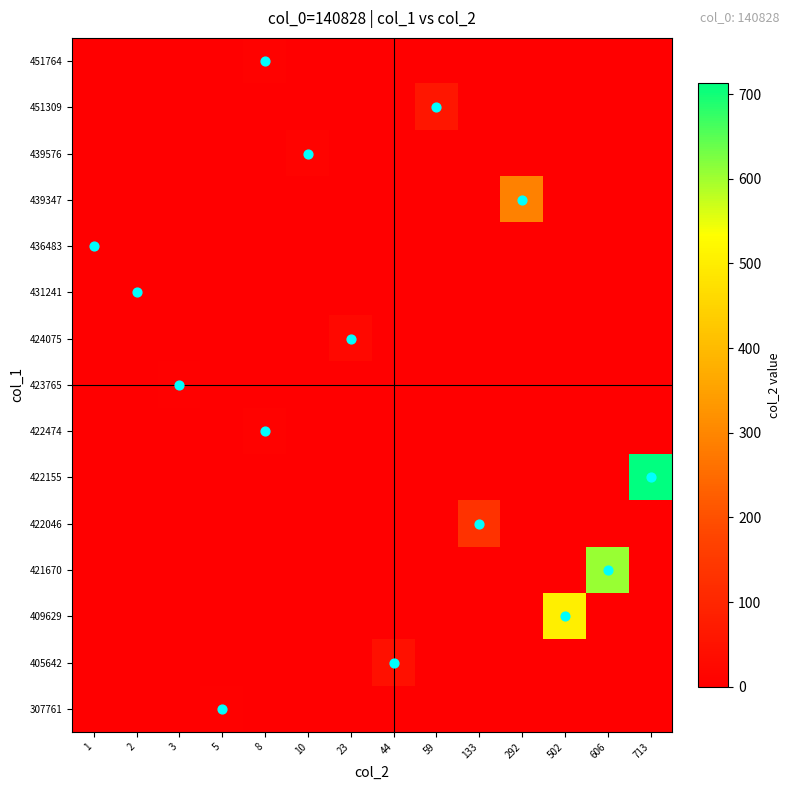

What is the difference between the highest and lowest values at 44?

44